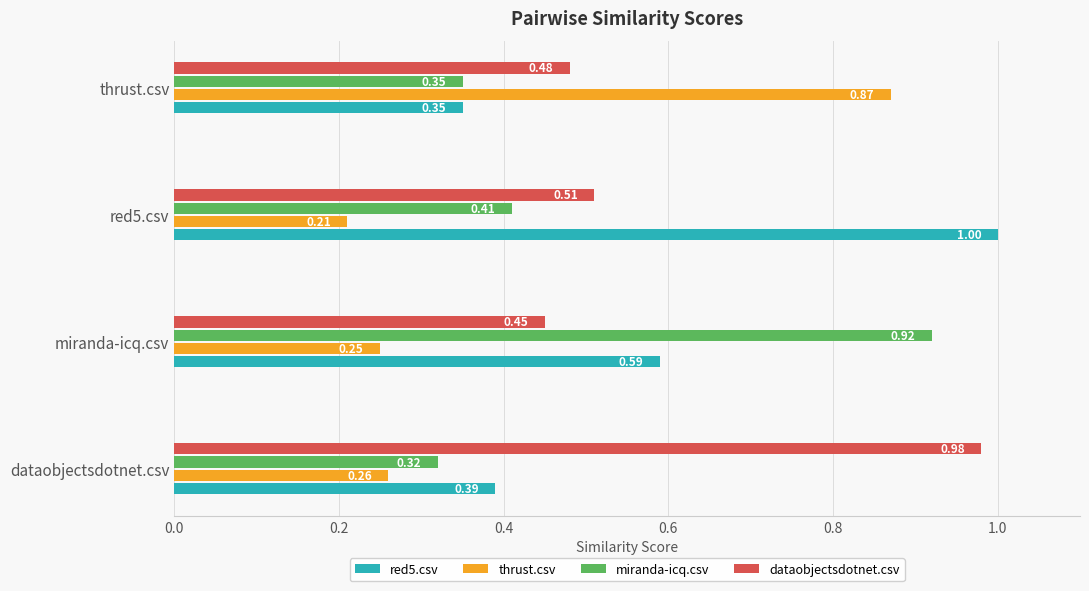

Rank the series by their maximum value, from lowest to highest.

thrust.csv, miranda-icq.csv, dataobjectsdotnet.csv, red5.csv